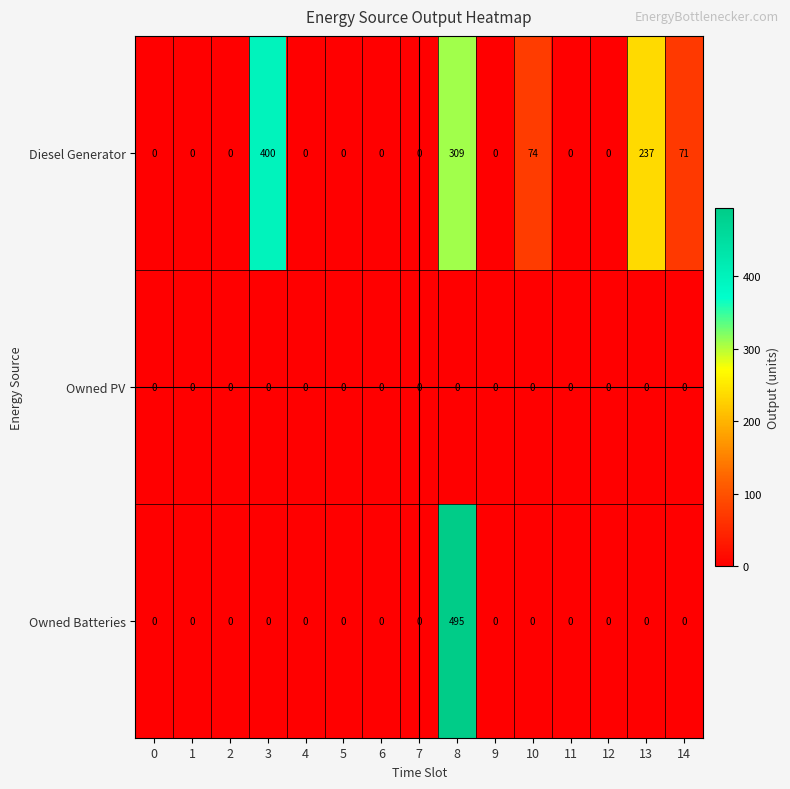

Which series has the widest spread of values?

Owned Batteries